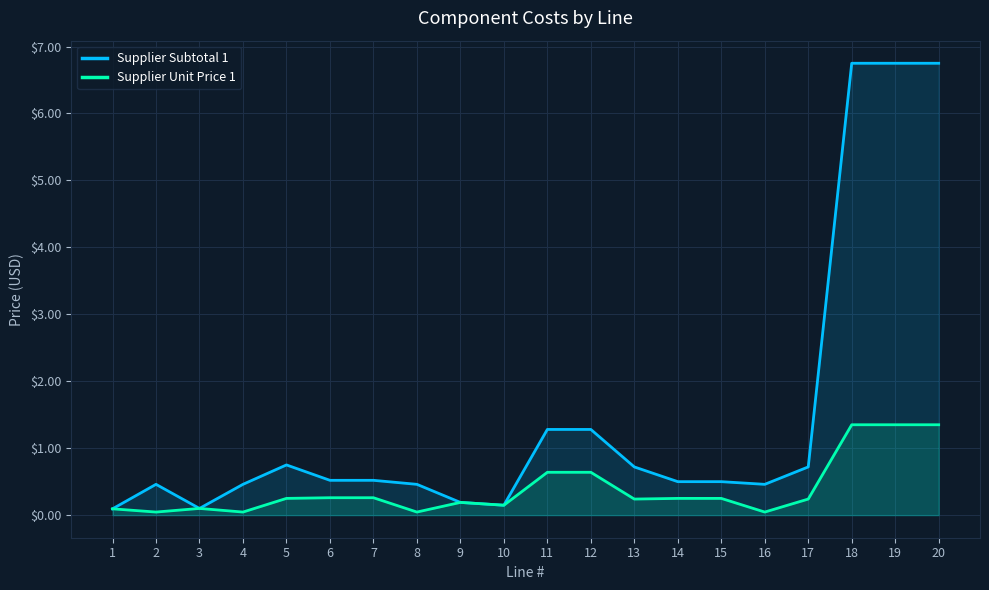

At which label does Supplier Subtotal 1 reach its minimum?

1